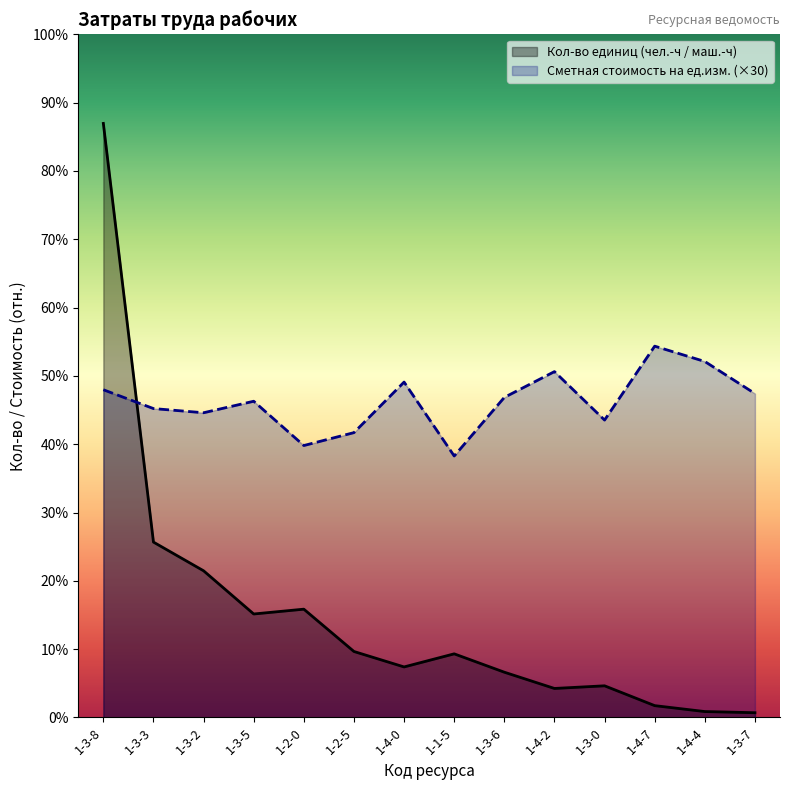

Reading left to right, extract all data points from this chart.

Кол-во единиц (чел.-ч / маш.-ч): 1-3-8=511.1	1-3-3=150.9	1-3-2=126.2	1-3-5=89.1	1-2-0=93.2	1-2-5=56.8	1-4-0=43.5	1-1-5=54.8	1-3-6=39.0	1-4-2=25.0	1-3-0=27.3	1-4-7=10.2	1-4-4=5.1	1-3-7=4.1
Сметная стоимость на ед.изм.: 1-3-8=282.0	1-3-3=265.8	1-3-2=262.2	1-3-5=272.1	1-2-0=234.0	1-2-5=245.1	1-4-0=288.6	1-1-5=225.0	1-3-6=275.4	1-4-2=297.6	1-3-0=255.9	1-4-7=319.5	1-4-4=306.3	1-3-7=278.7